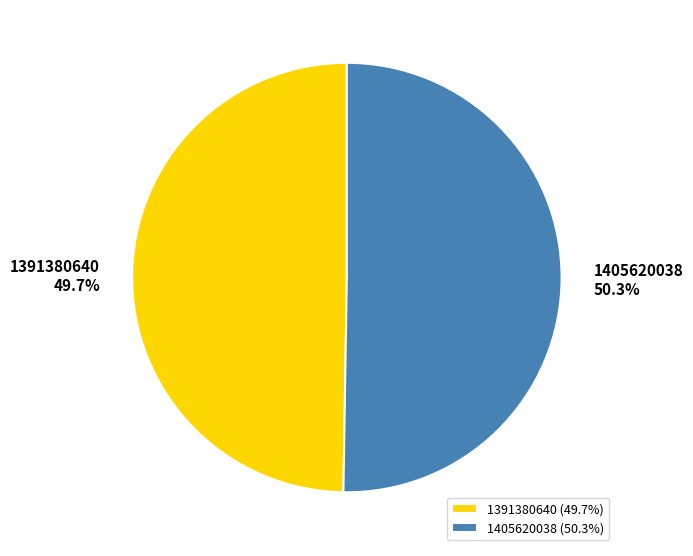

Count the number of slices in the pie.

2